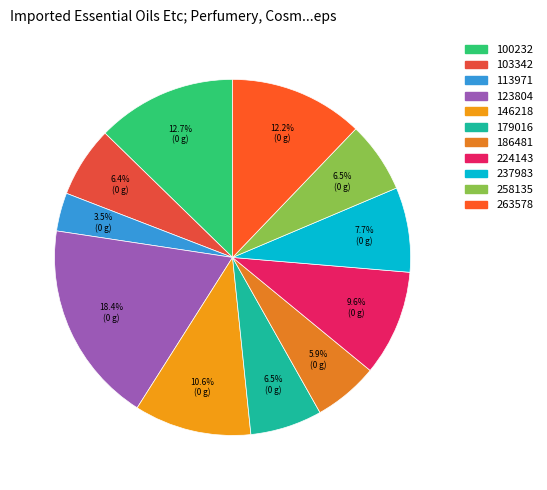

To the nearest percent, what is the difference between the 146218 and 237983 slice percentages?

3%